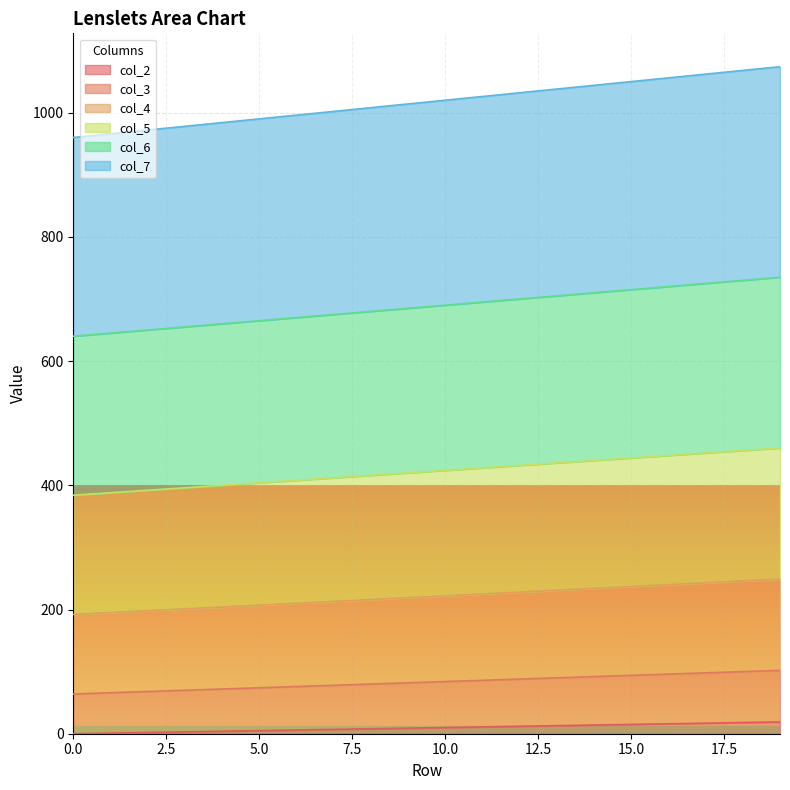

True or false: col_6 and col_4 cross at least once.

False